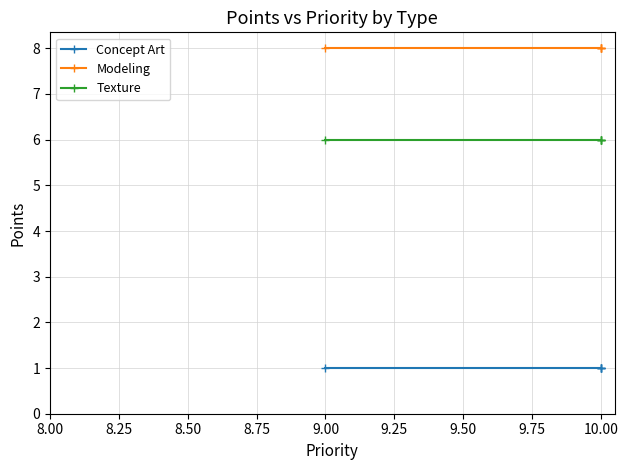

What are all the series names shown in the legend?

Concept Art, Modeling, Texture